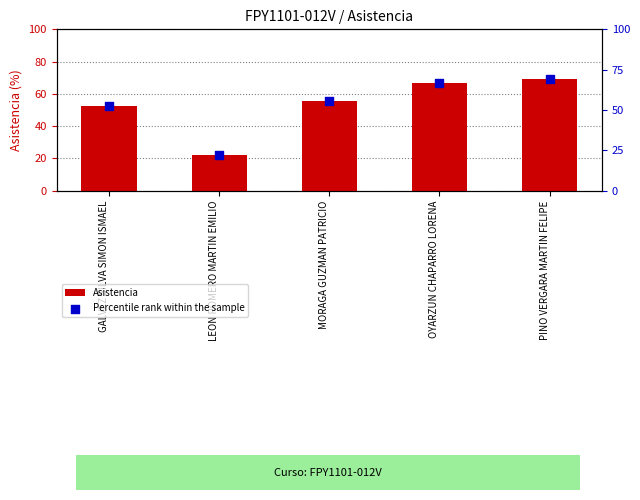

At which category is the sum across all series the highest?

PINO VERGARA MARTIN FELIPE